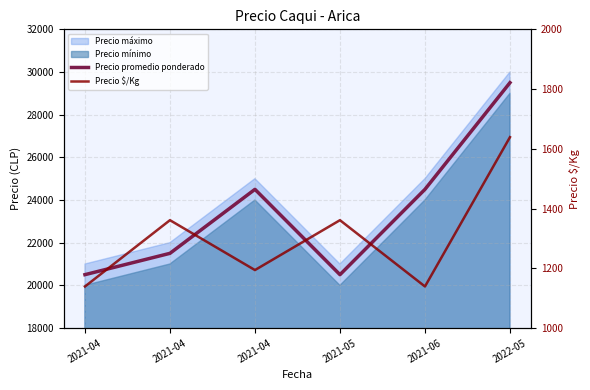

How many values in the Precio promedio ponderado series exceed 24500?

1